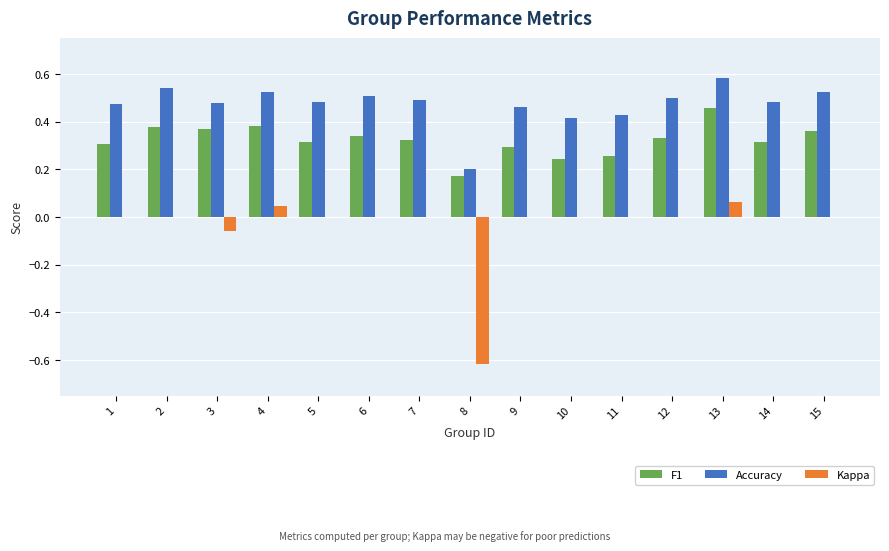

What is the sum of all Accuracy values?

7.1